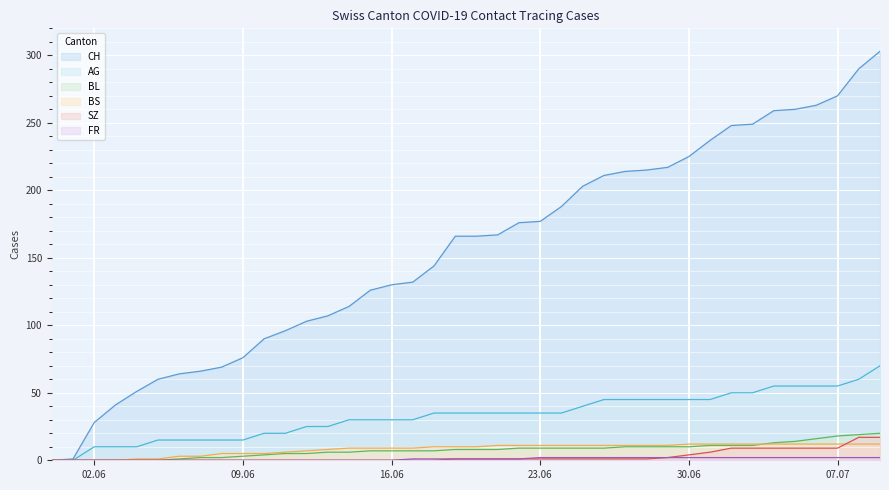

True or false: BS has a value of 11 at 2020-06-28.

True